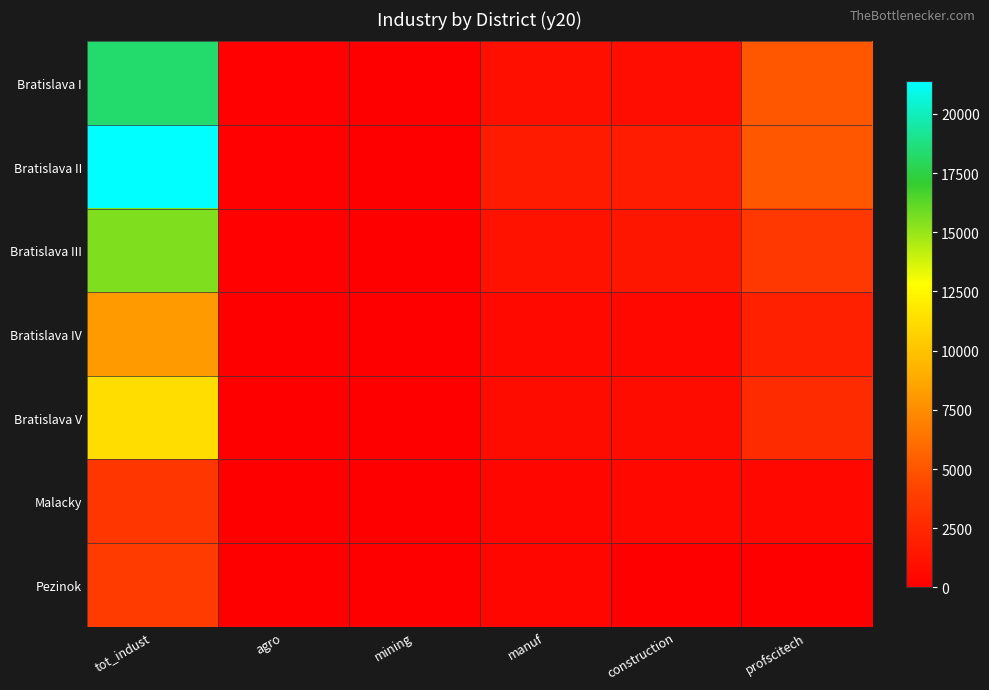

Count the number of categories in the chart.

6